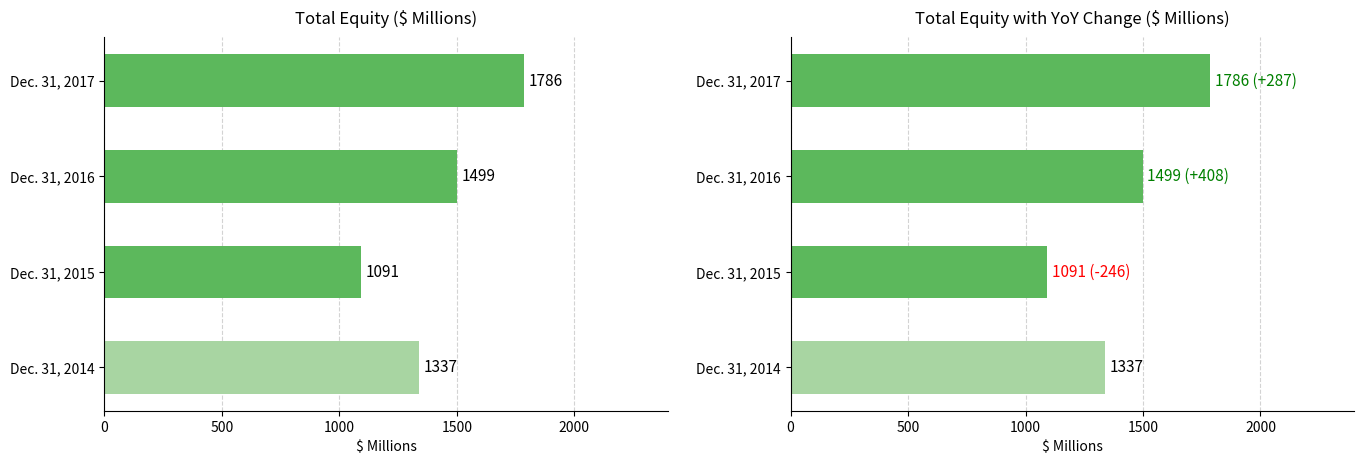

Which label corresponds to the smallest value in the chart?

Dec. 31, 2015